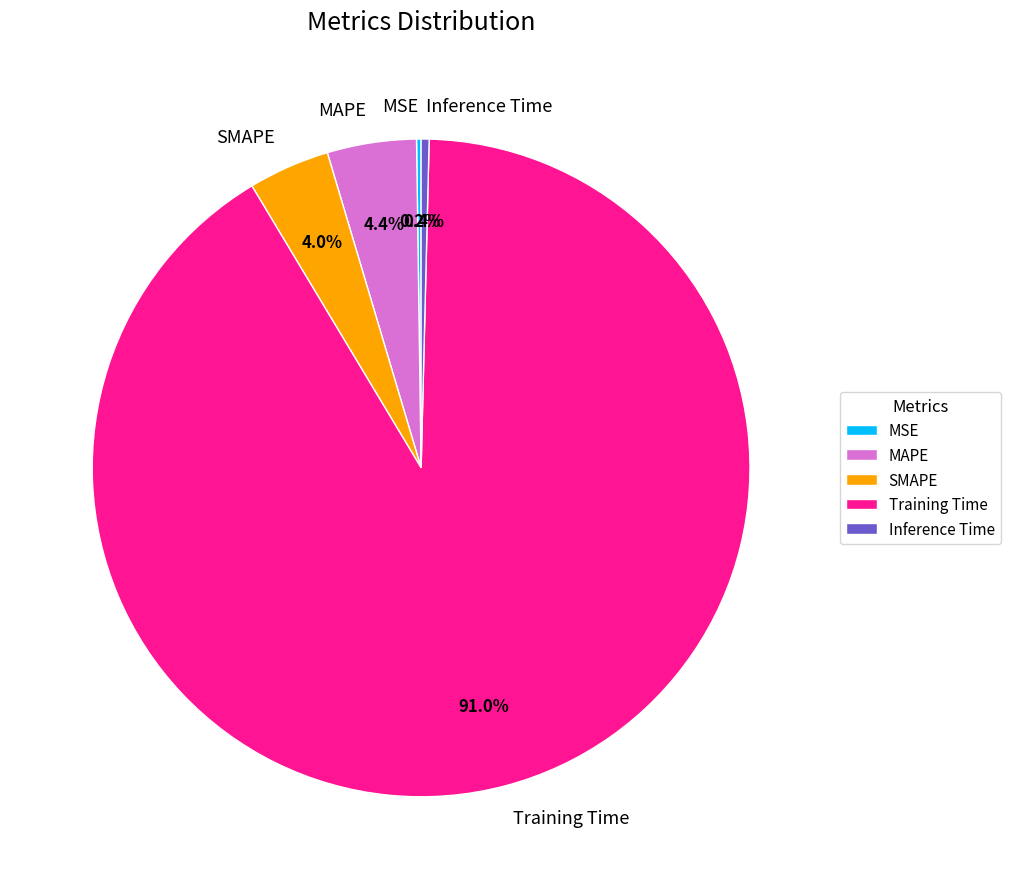

Is there any slice that represents more than half of the pie?

Yes